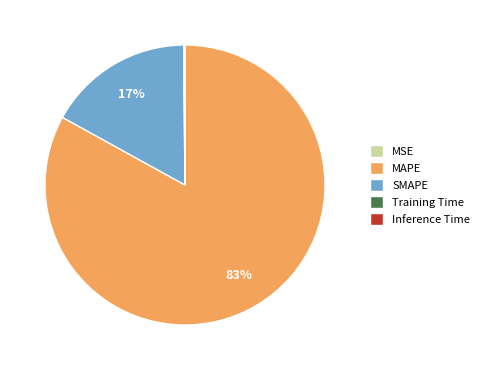

Does any single category account for the majority?

Yes